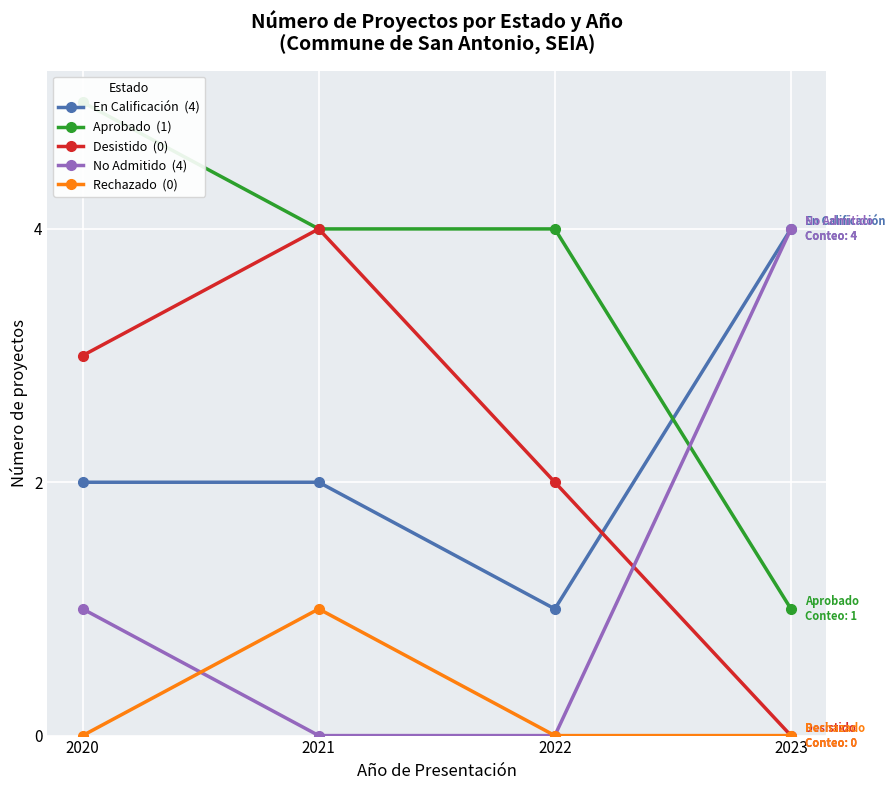

After their last crossing, which series has the higher values: Desistido  (0) or No Admitido  (4)?

No Admitido  (4)